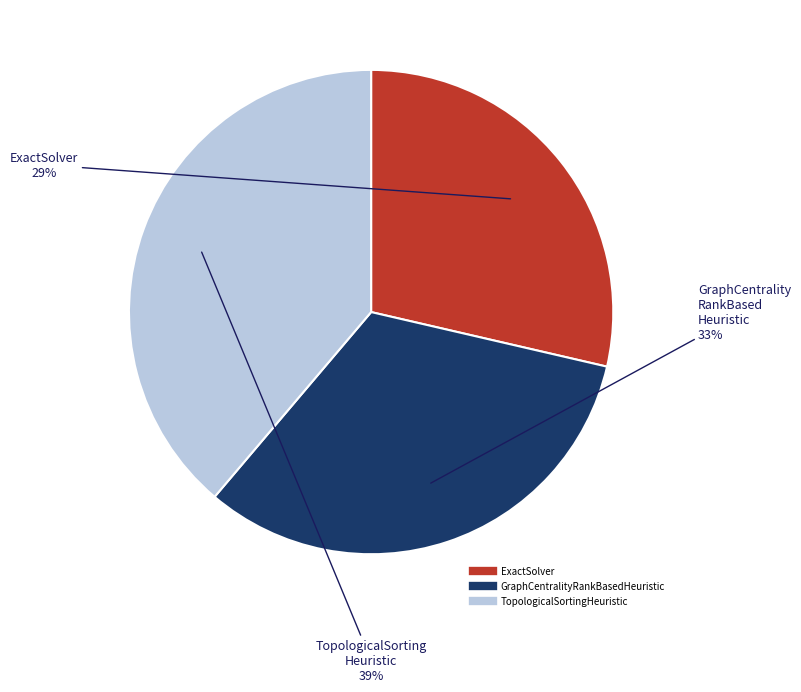

What is the smallest slice in the pie chart?

ExactSolver